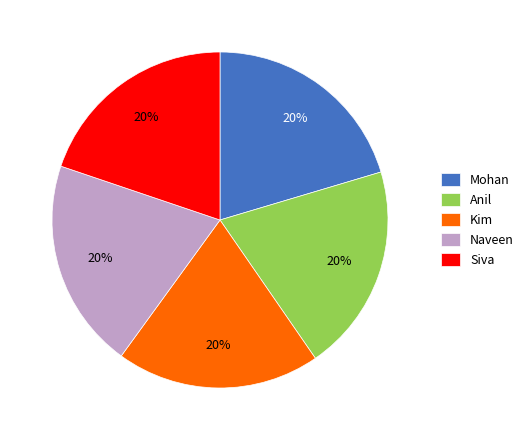

Count the number of slices in the pie.

5